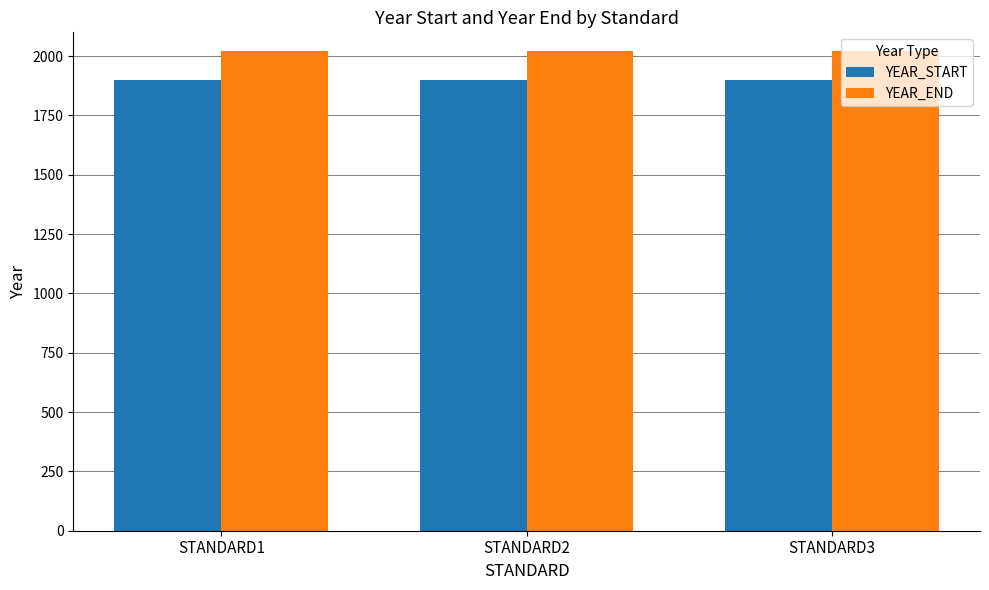

Count the number of data series in this chart.

2